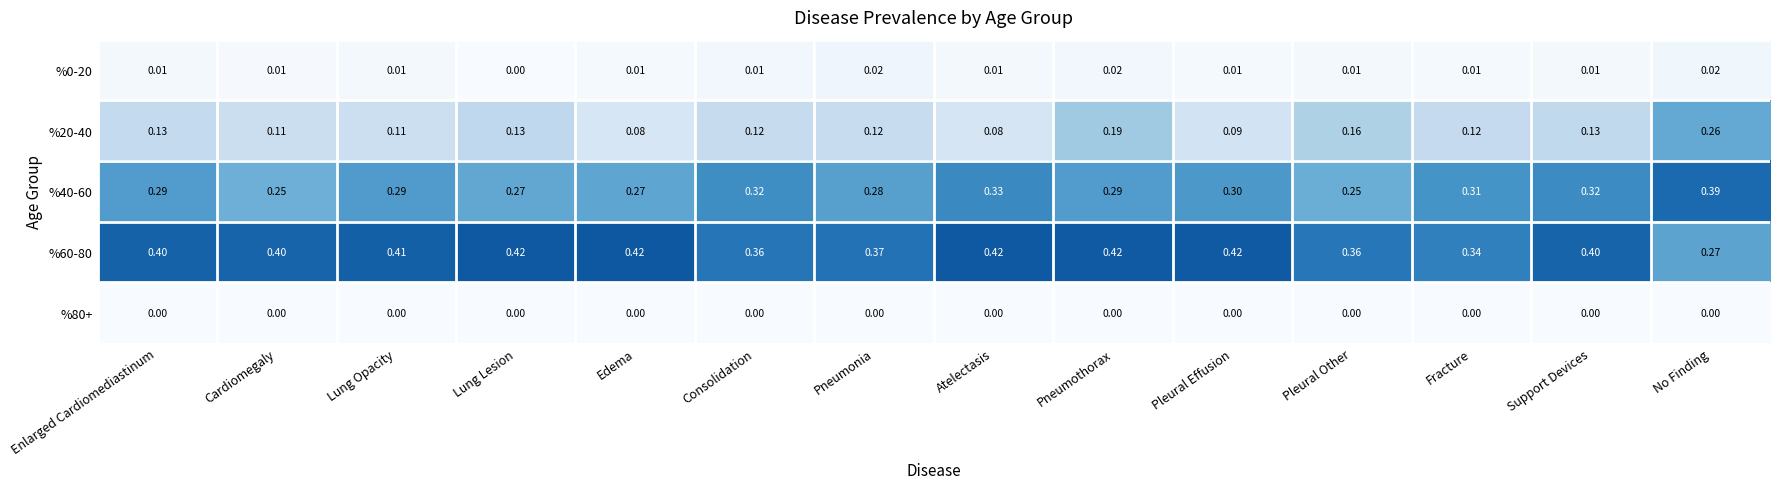

Which series has the largest range (max minus min)?

%20-40